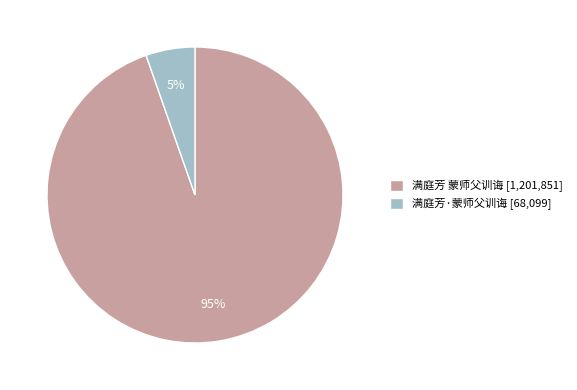

To the nearest percent, what is the average slice percentage?

50%